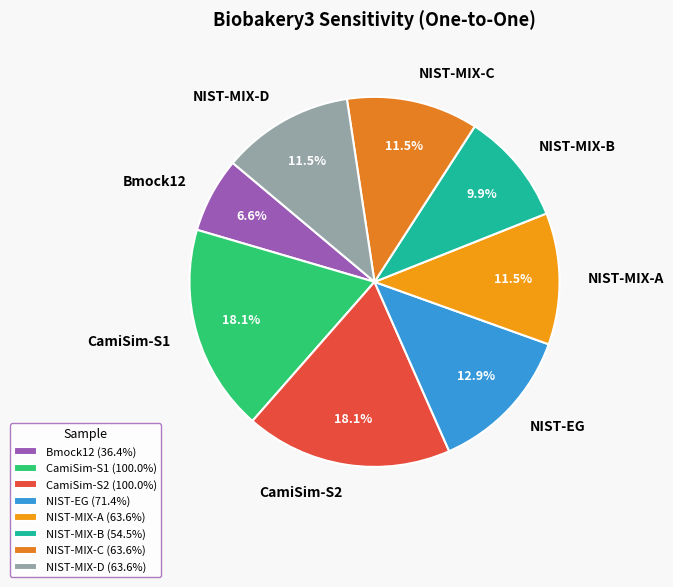

Does NIST-MIX-B account for over 50% of the chart?

No